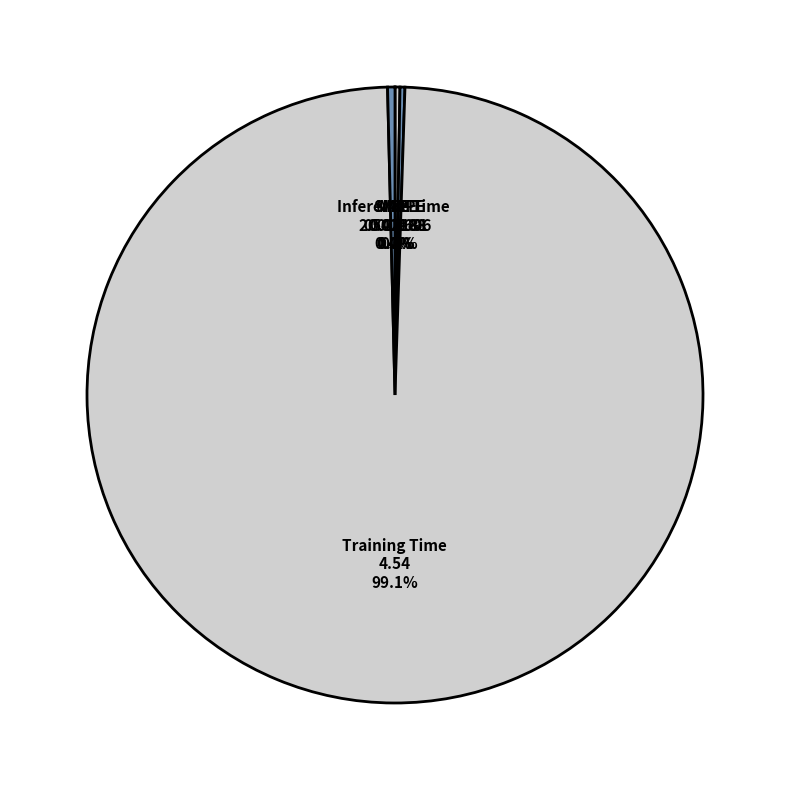

Is there a majority slice in this chart?

Yes